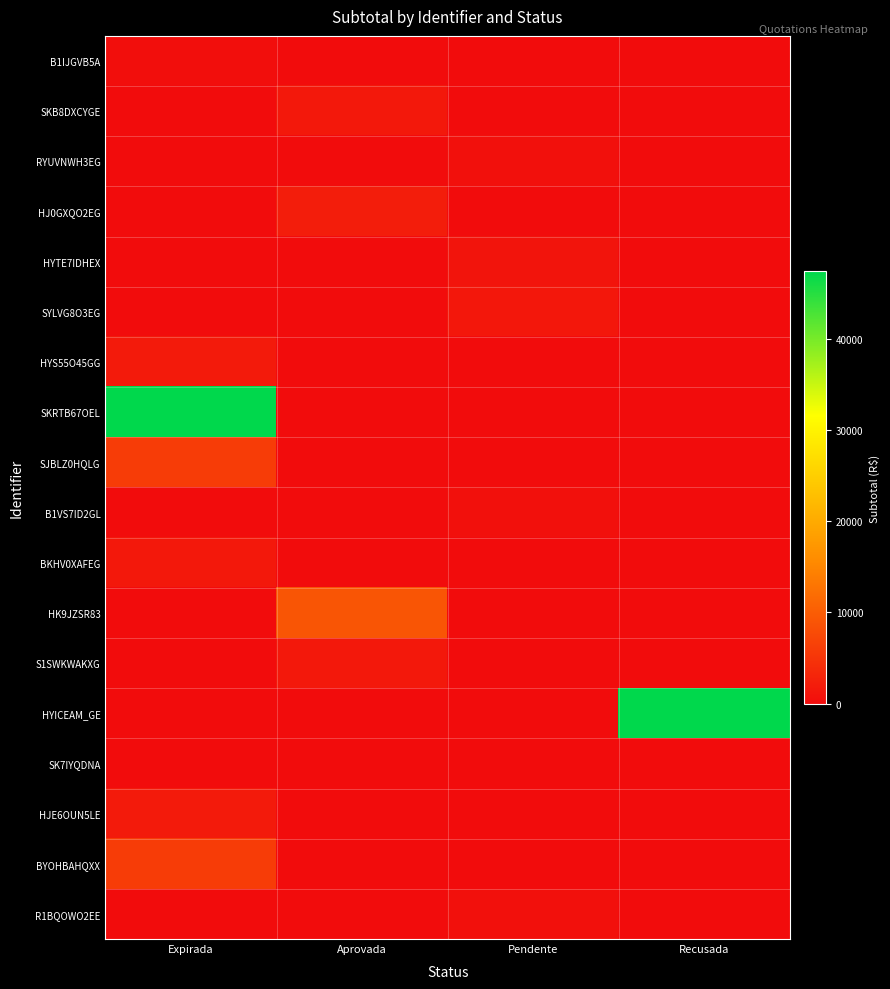

At which category is the sum across all series the highest?

Expirada